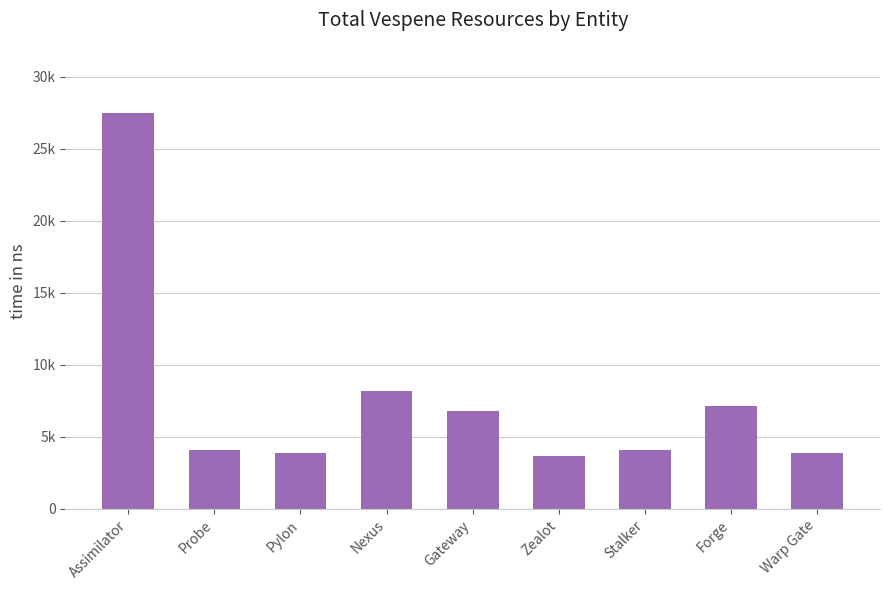

Is it true that the value at Assimilator is 14438?

False